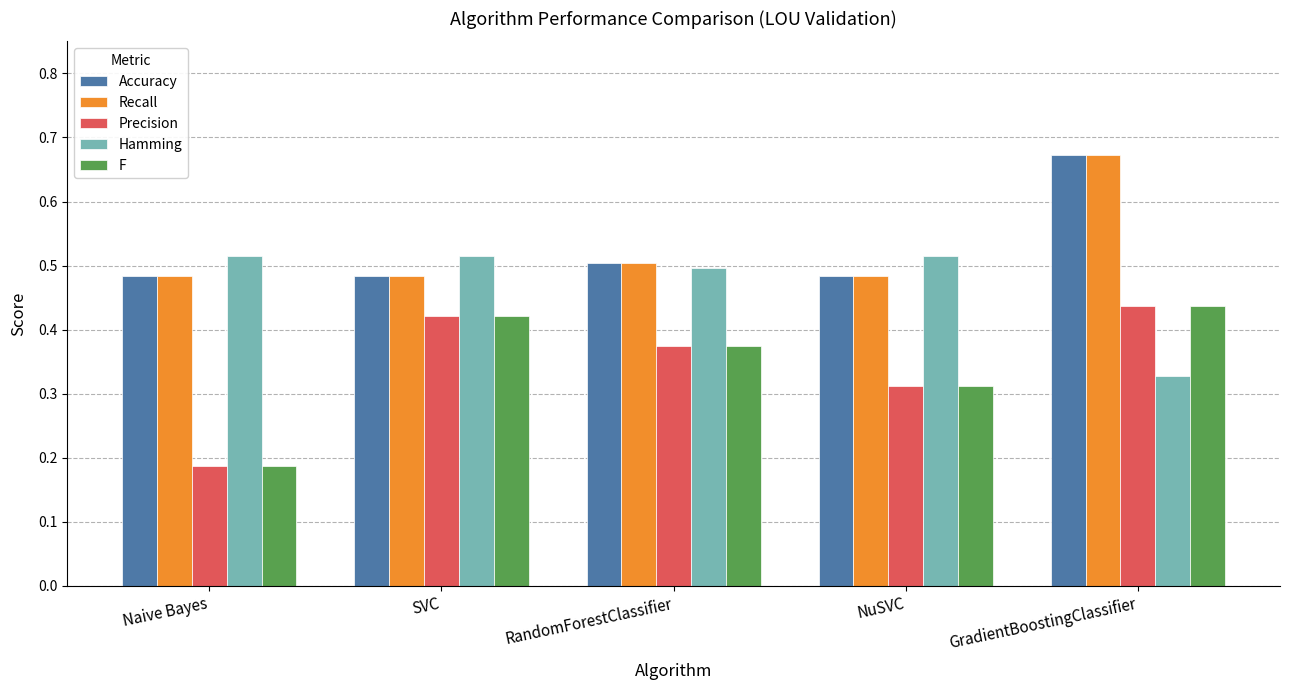

How many Accuracy values are between 0 and 1?

5